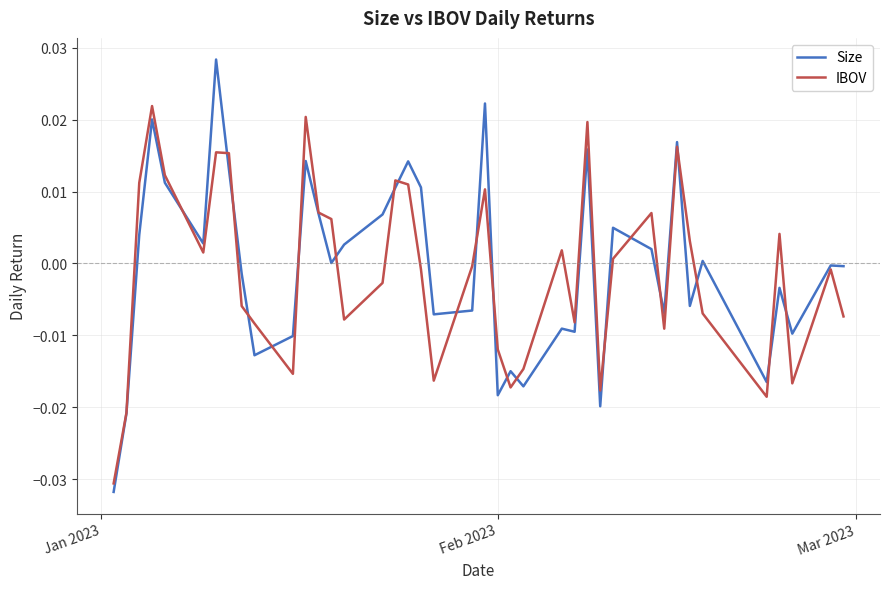

List the series in order of their peak value, lowest first.

IBOV, Size